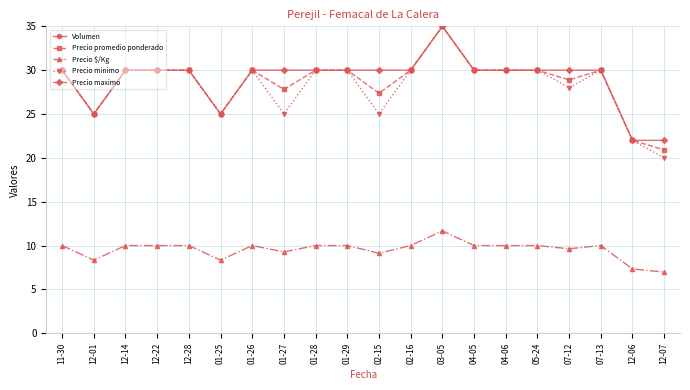

What is the difference between the maximum and second lowest values in the Precio maximo series?

13.0